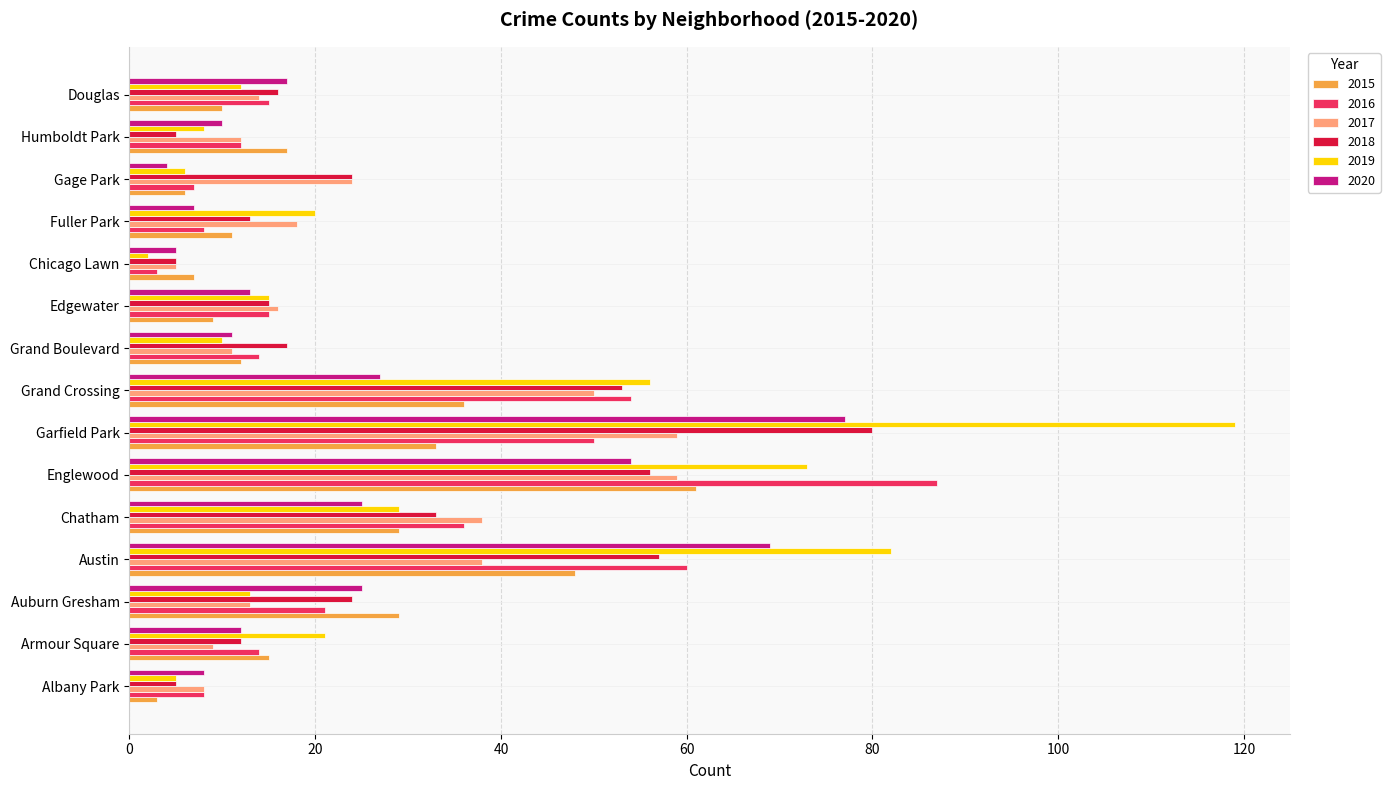

What is the difference between the maximum and minimum values in the 2016 series?

84